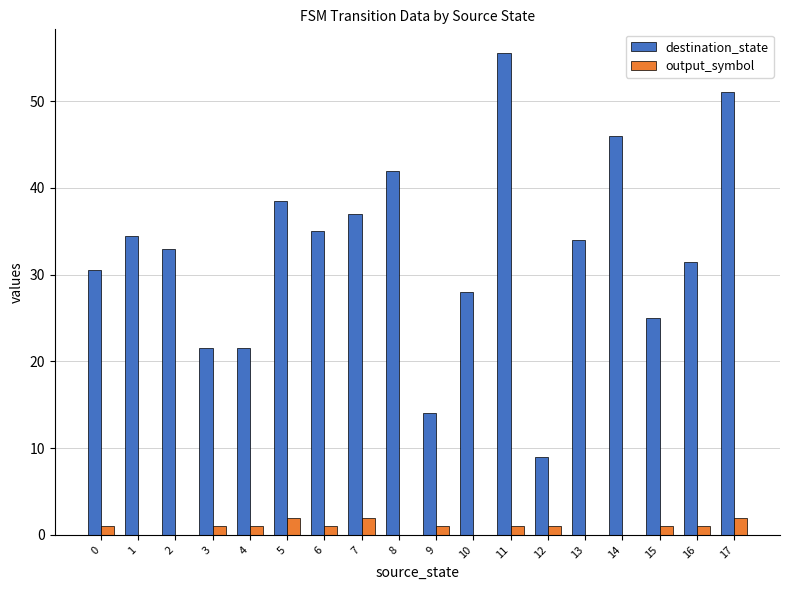

What is the approximate value of destination_state at 8?

42.0